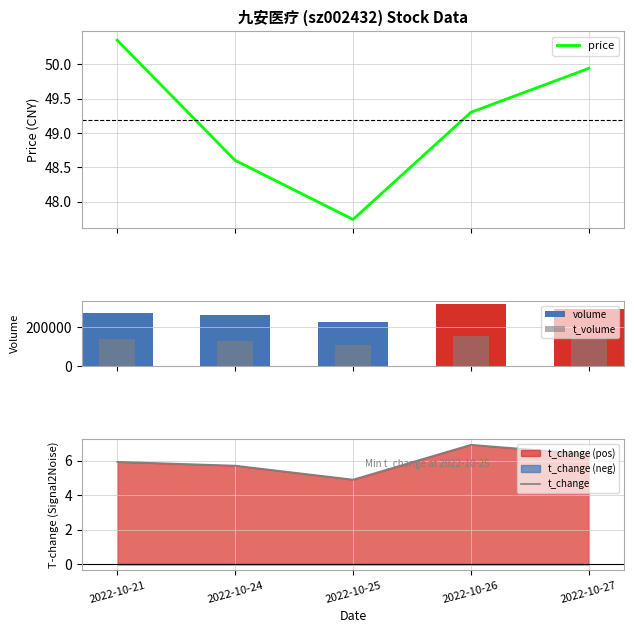

What is the average value of the t_volume series?

134491.4